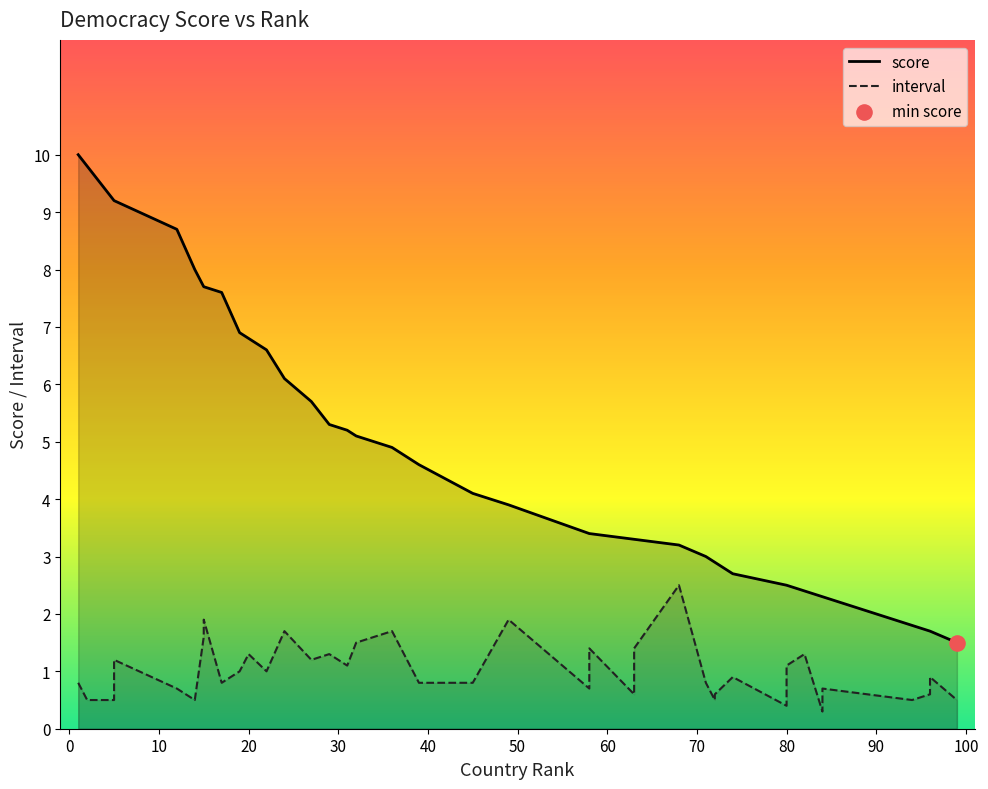

What are all the series names shown in the legend?

score, interval